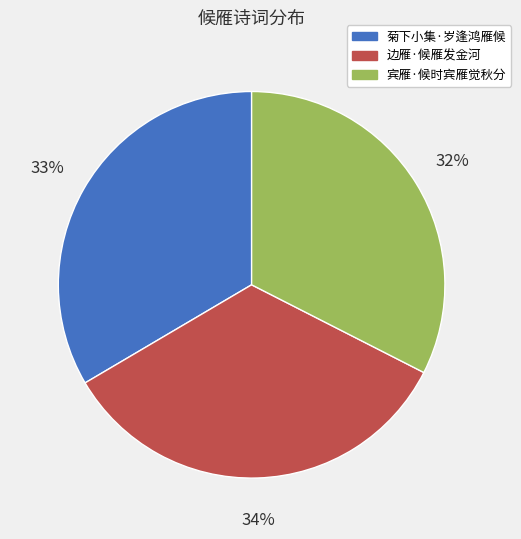

What percentage is the 菊下小集·岁逢鸿雁候 slice, to the nearest percent?

33%